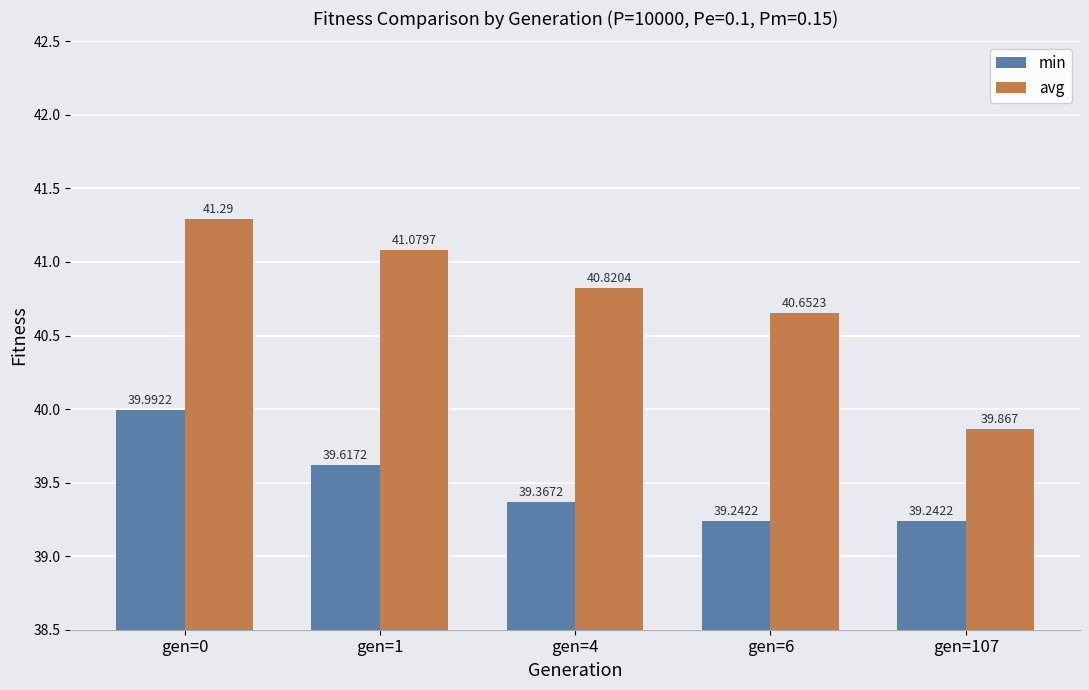

What is the difference between the maximum and minimum values in the avg series?

1.4